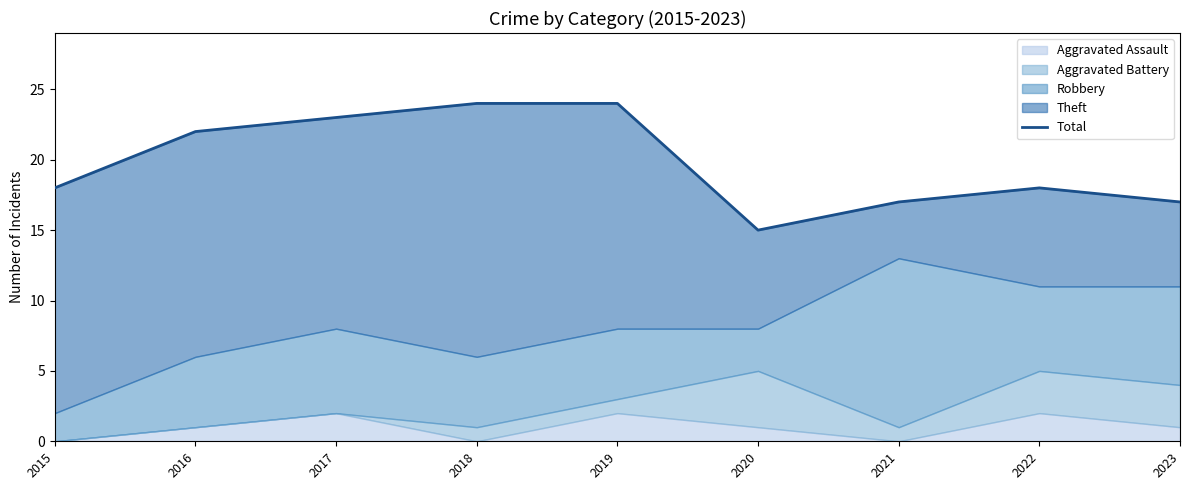

How many data points are less than 18?

3